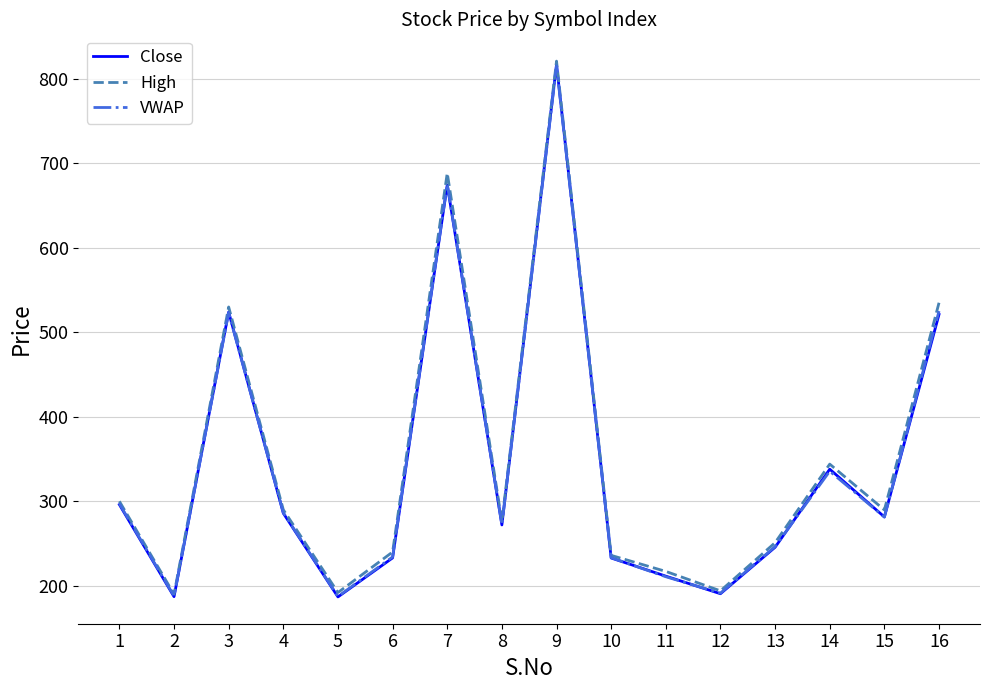

Between 5 and 10, which series saw the biggest shift?

Close